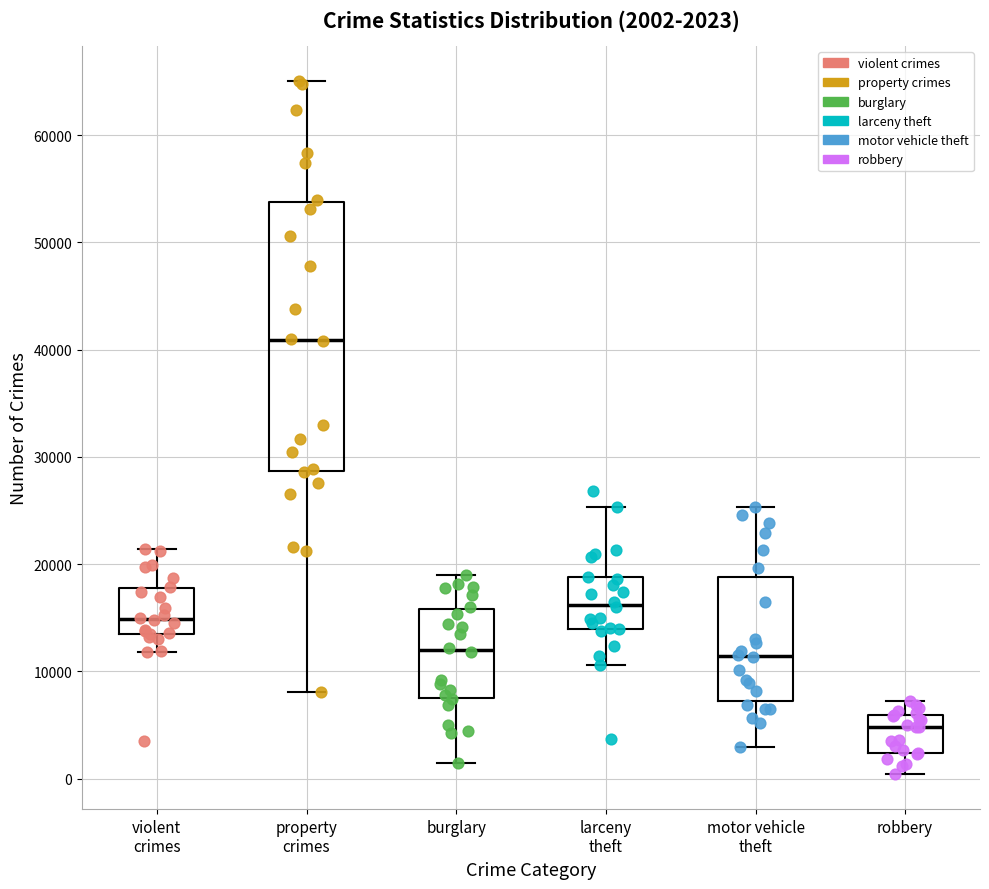

Which box's median line is the highest?

property crimes